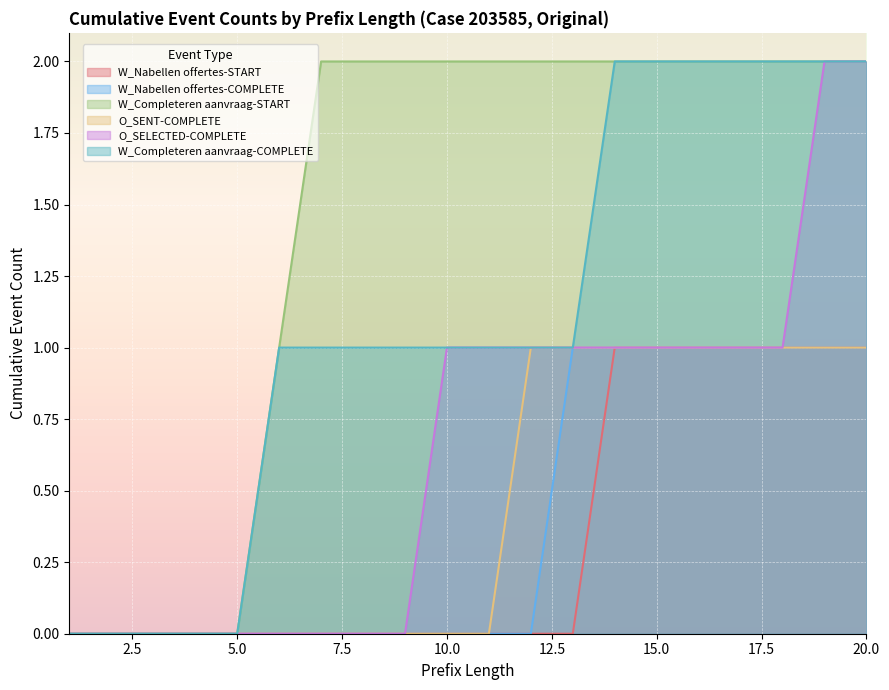

Which series has the largest total across all categories?

W_Completeren aanvraag-START